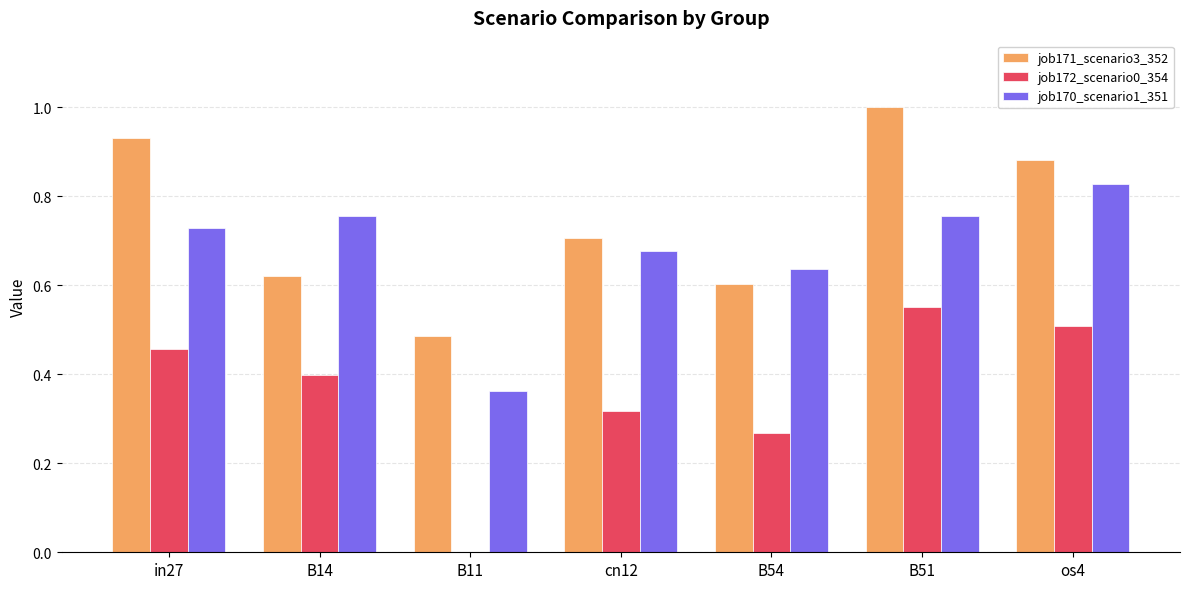

Is it true that job170_scenario1_351 equals 0.5 at B14?

False